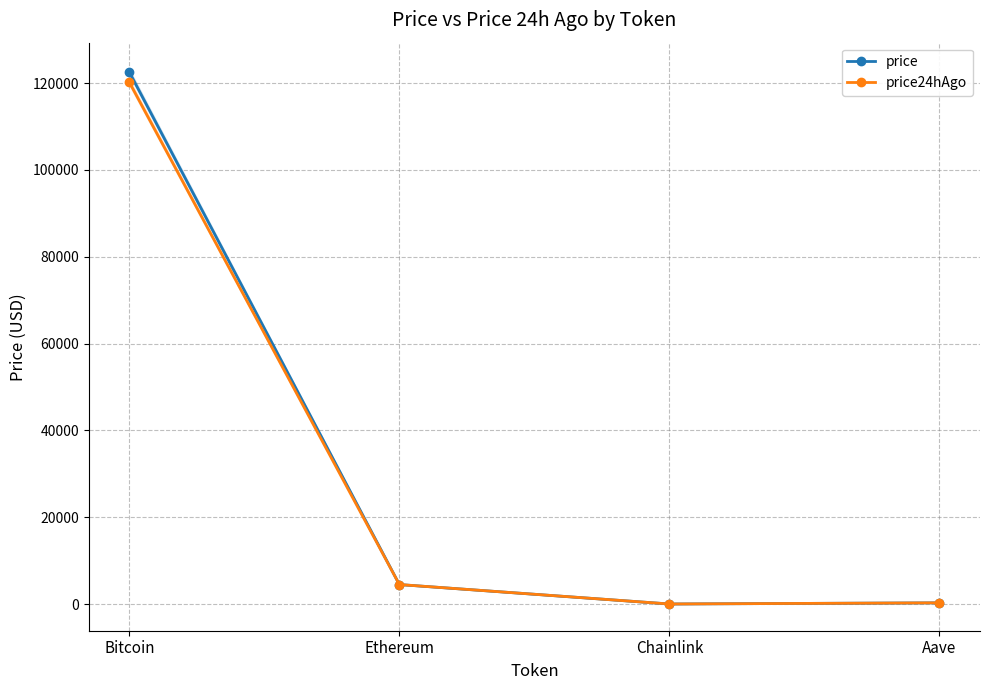

What is the maximum value for price24hAgo?

120207.0